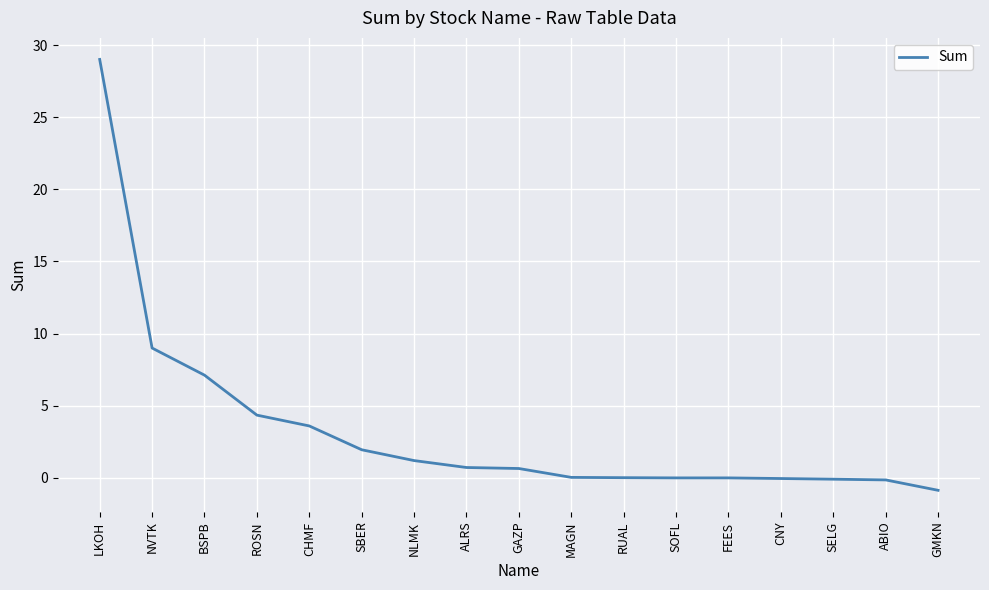

The value at RUAL is 0.0. True or false?

True